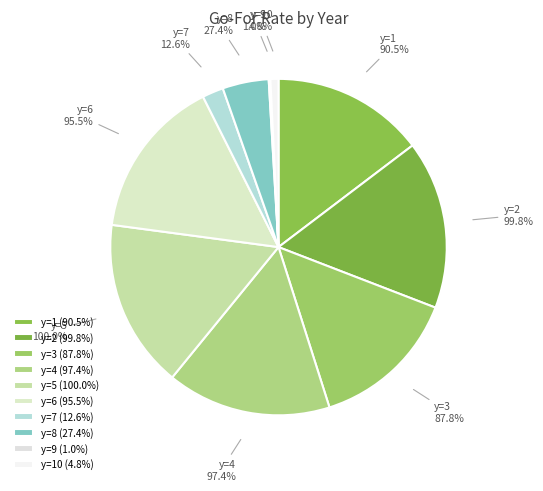

True or false: y=2 accounts for 9% of the total.

False